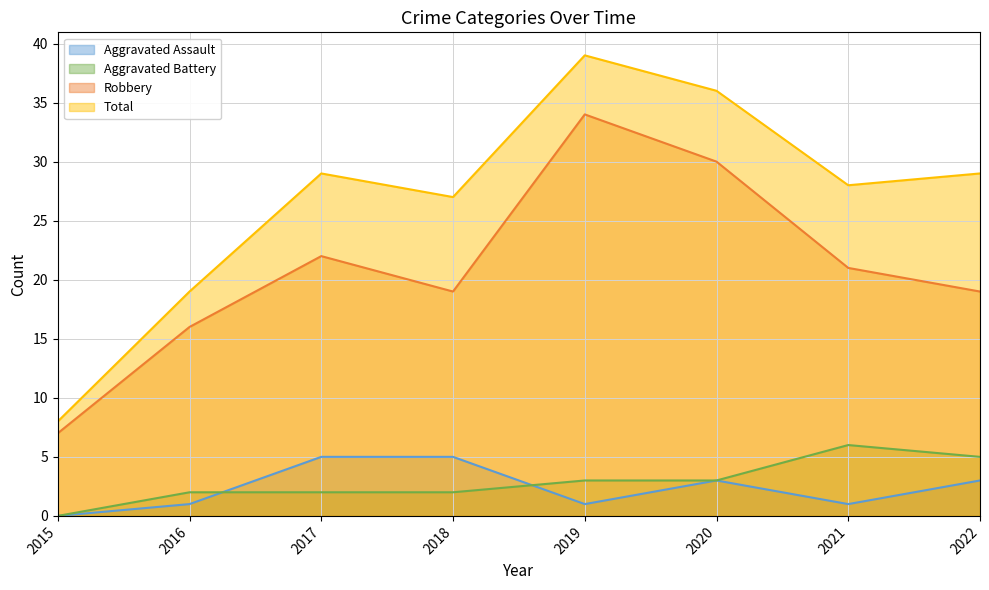

The Robbery series shows 16 at 2016. True or false?

True